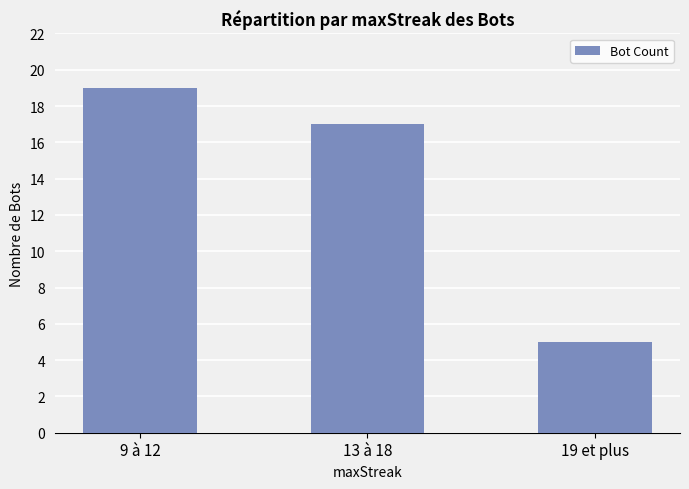

What is the ratio of the value at 13 à 18 to the value at 9 à 12?

0.9